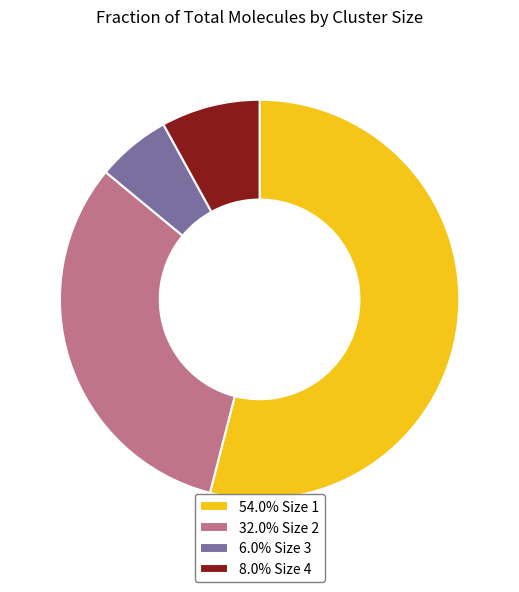

Does any single category account for the majority?

Yes